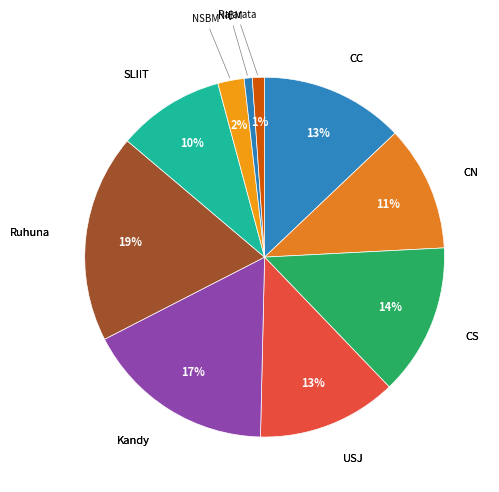

Is NSBM the majority of the pie?

No